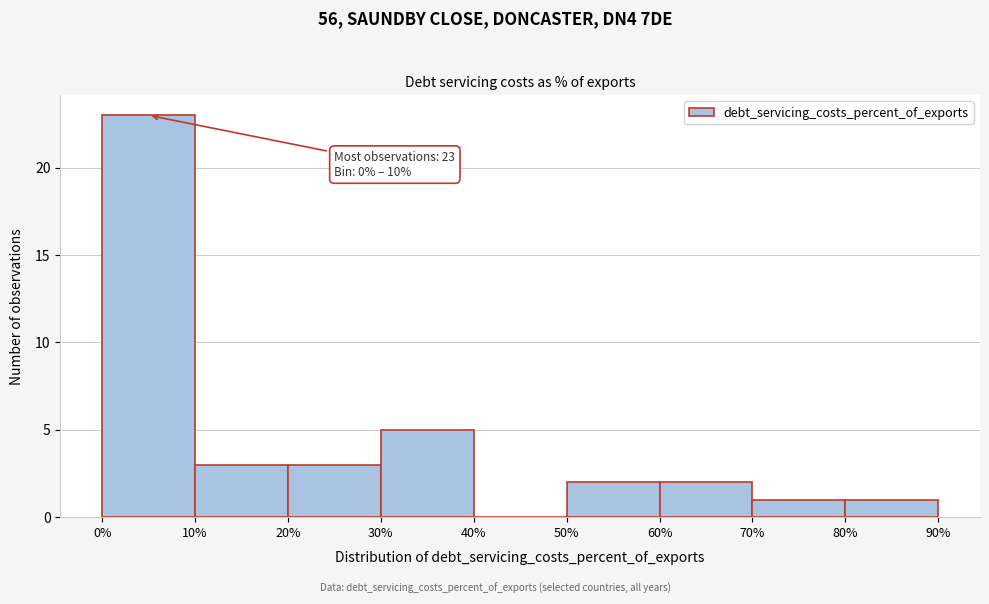

Which range on the x-axis has the tallest bar?

0% to 10%